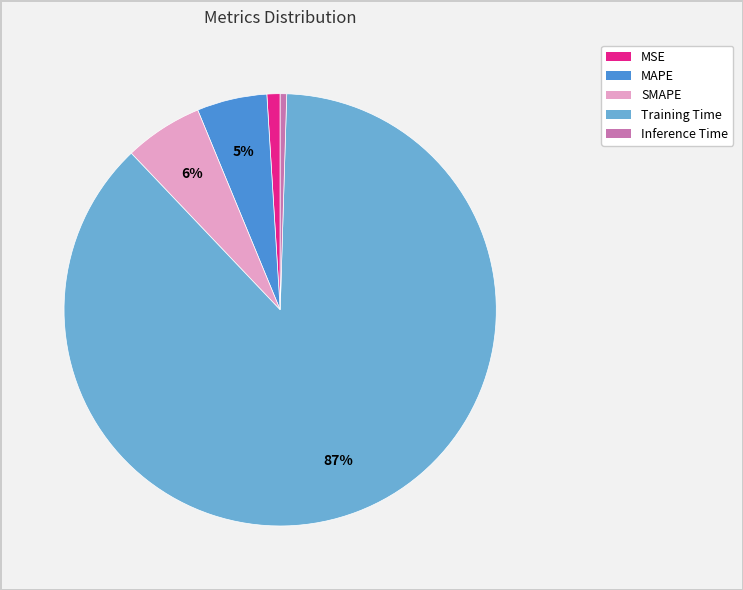

Is the sum of MSE and Inference Time greater than half?

No